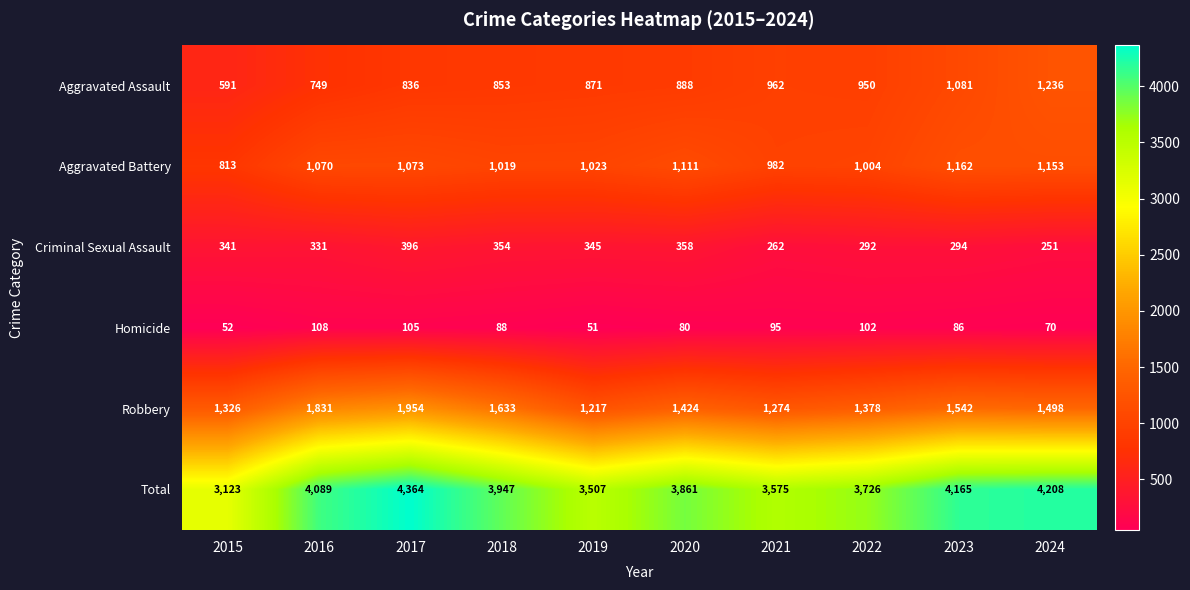

At which category is the sum across all series the highest?

2017